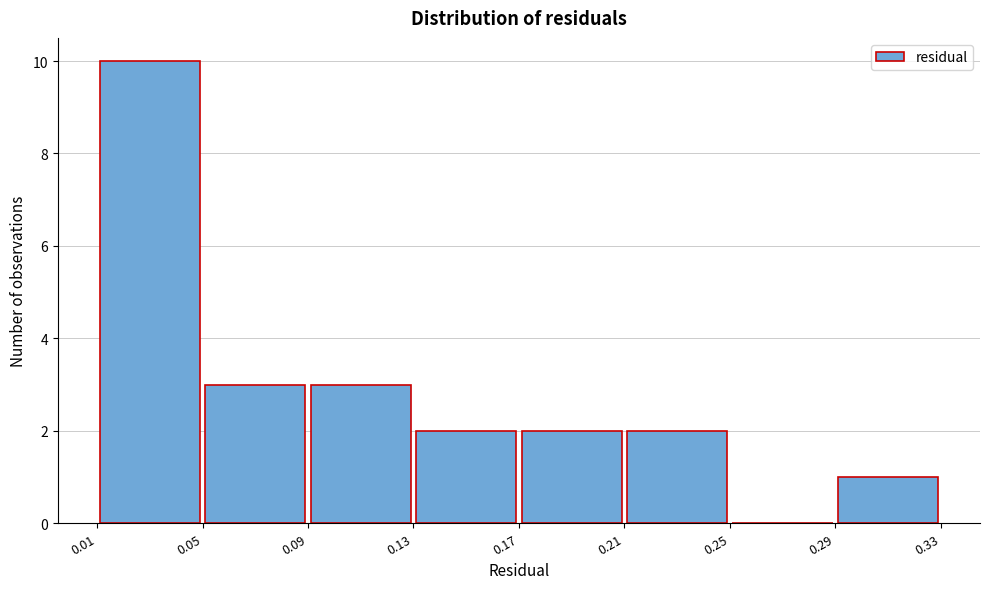

Over which range of the x-axis is the bar tallest?

0.01 to 0.05